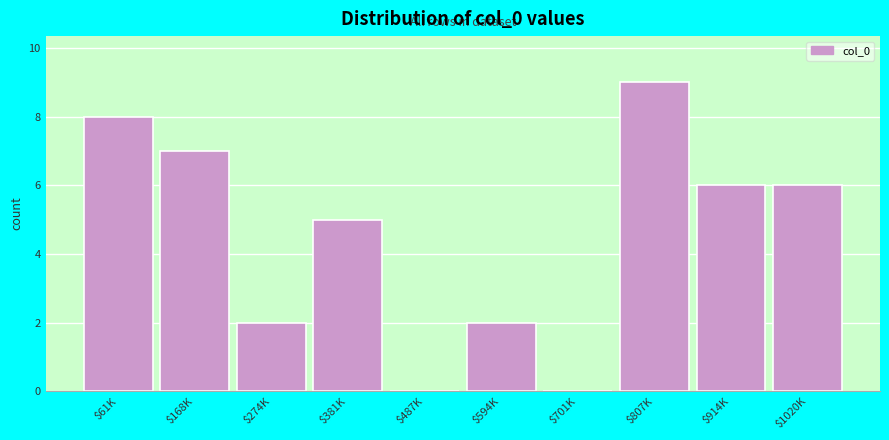

The chart shows a value of 5 at $381K. True or false?

True